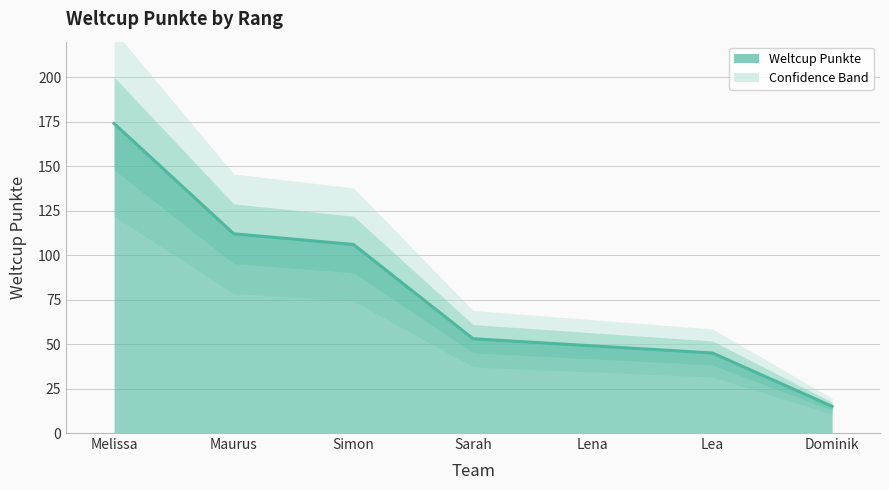

List the labels in order of value, smallest first.

Dominik, Lea, Lena, Sarah, Simon, Maurus, Melissa